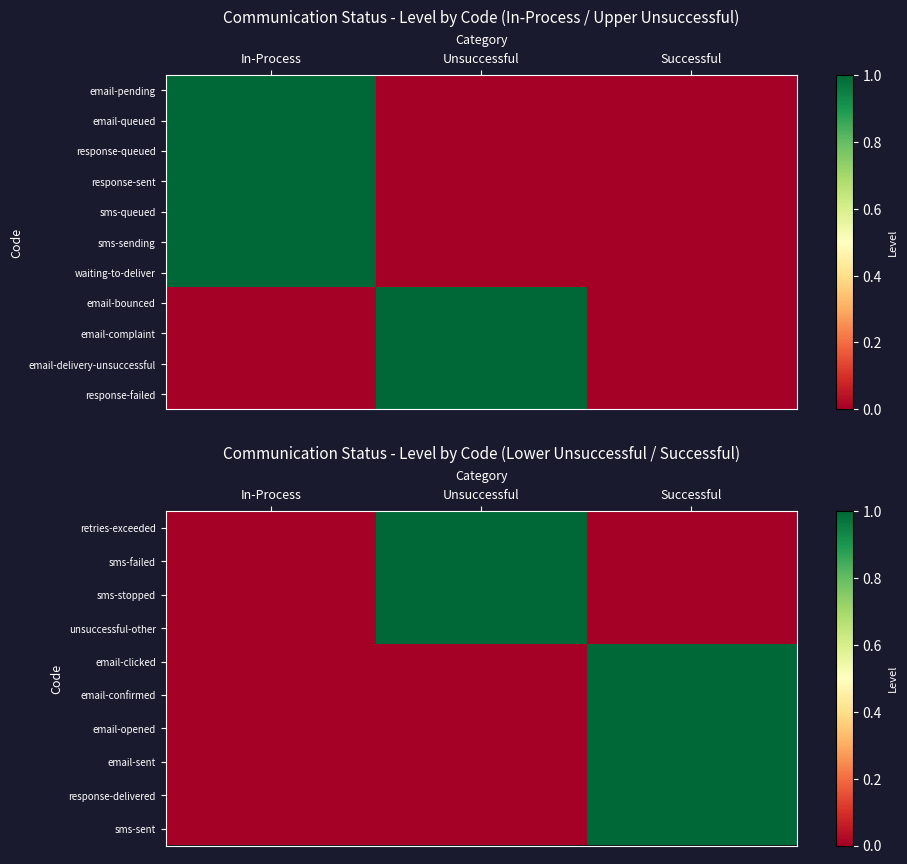

Which has a higher value, Unsuccessful or Successful?

Unsuccessful